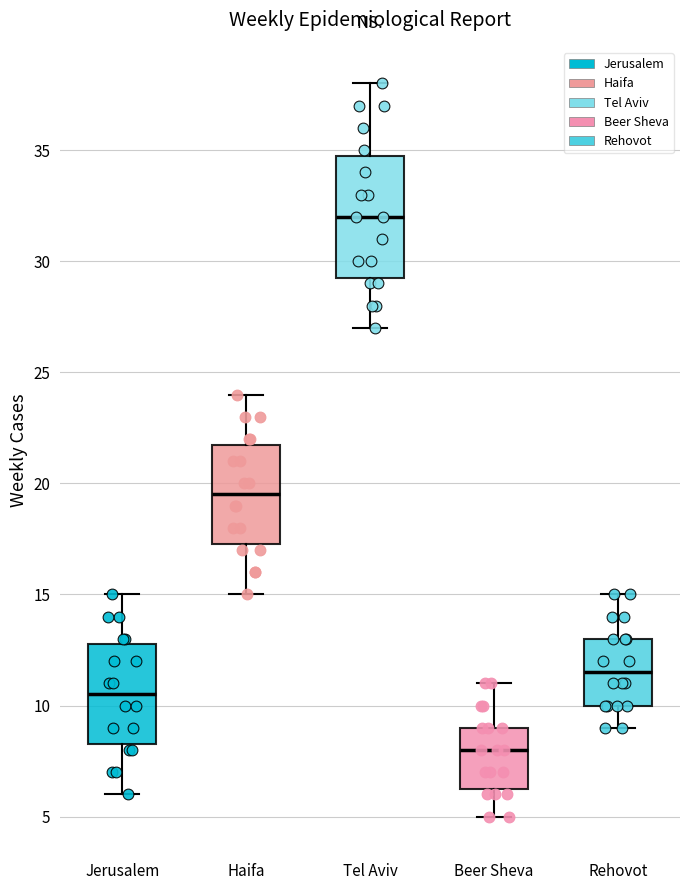

Comparing the boxes themselves (not the whiskers), which one is the tallest?

Tel Aviv